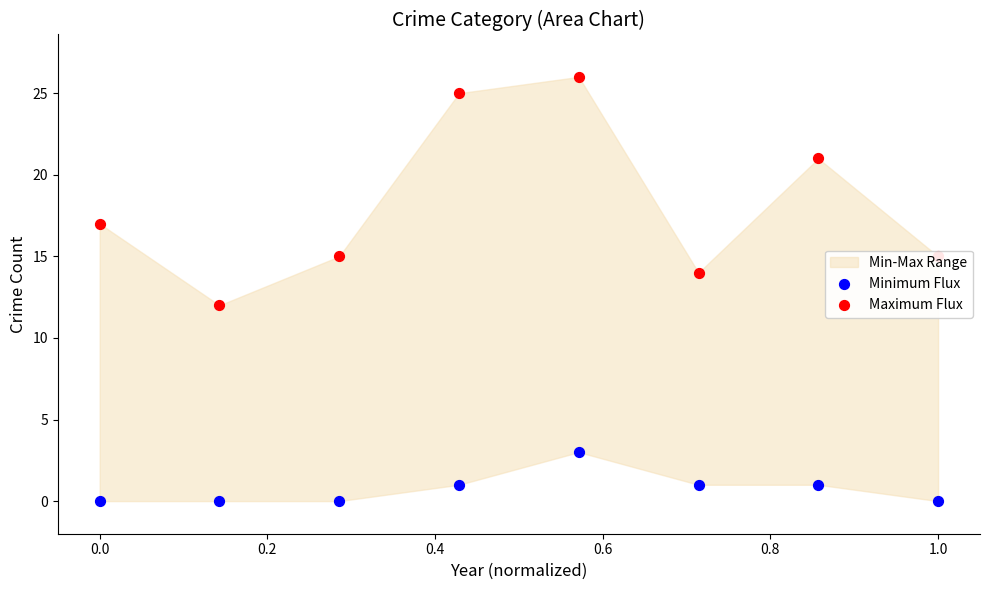

At how many categories does at least one series exceed 21?

2